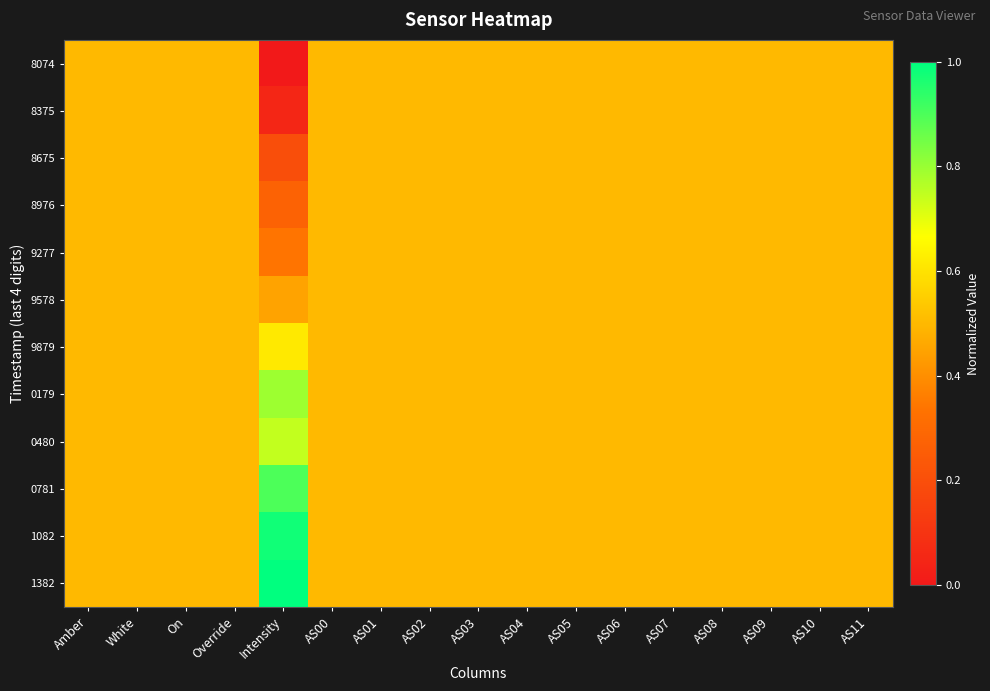

At which category does the chart reach its peak across all series?

Intensity